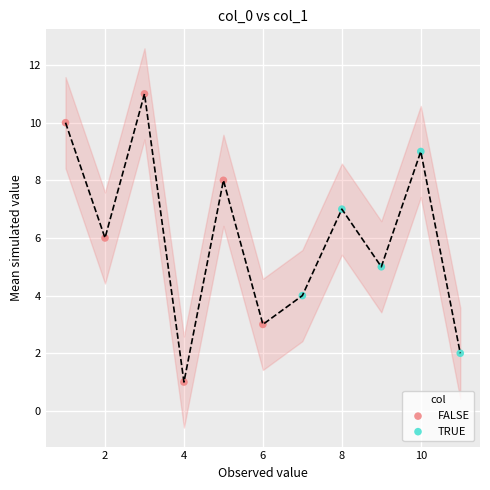

Which series reaches the minimum Y coordinate?

FALSE